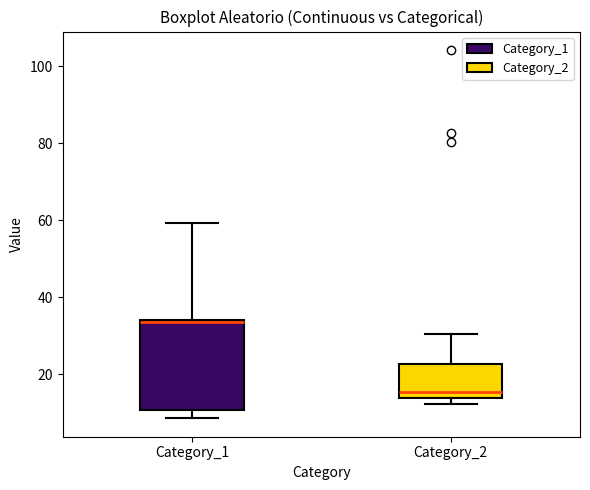

Which box has the lowest median line?

Category_2